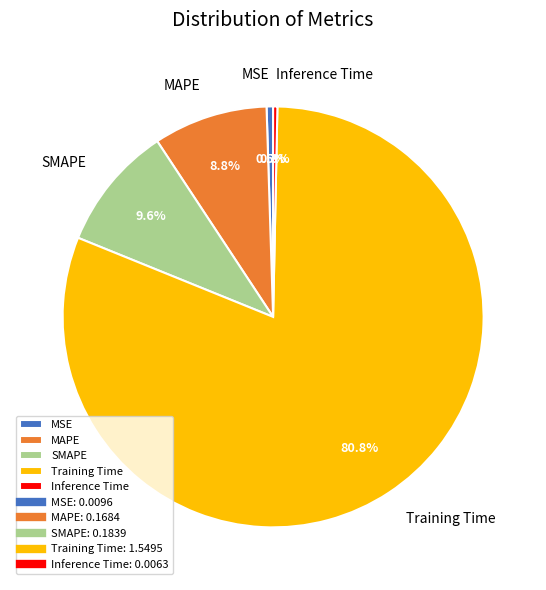

What percentage is NOT represented by MSE?

99.5%